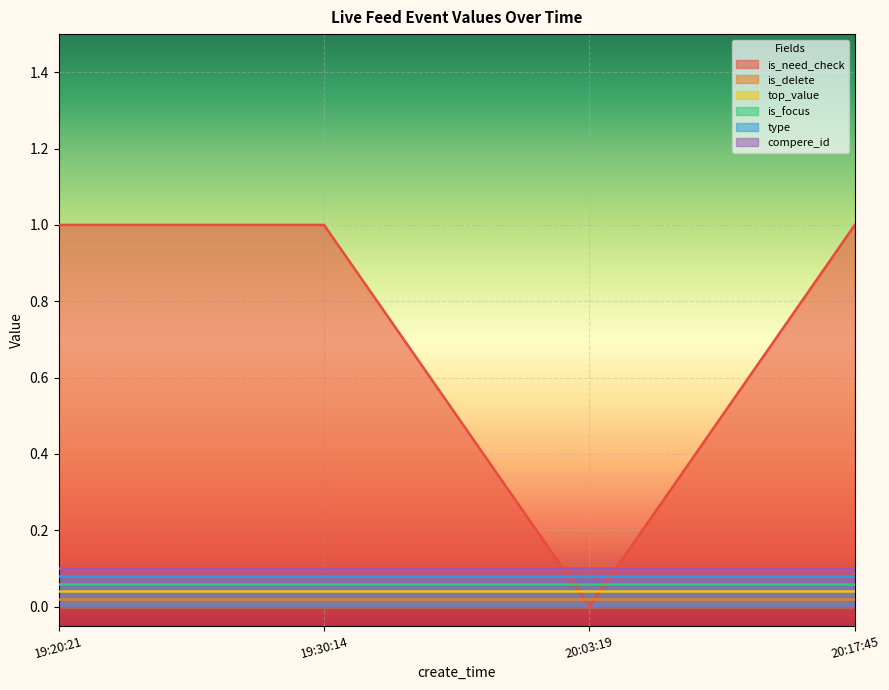

True or false: compere_id and type intersect in this chart.

False